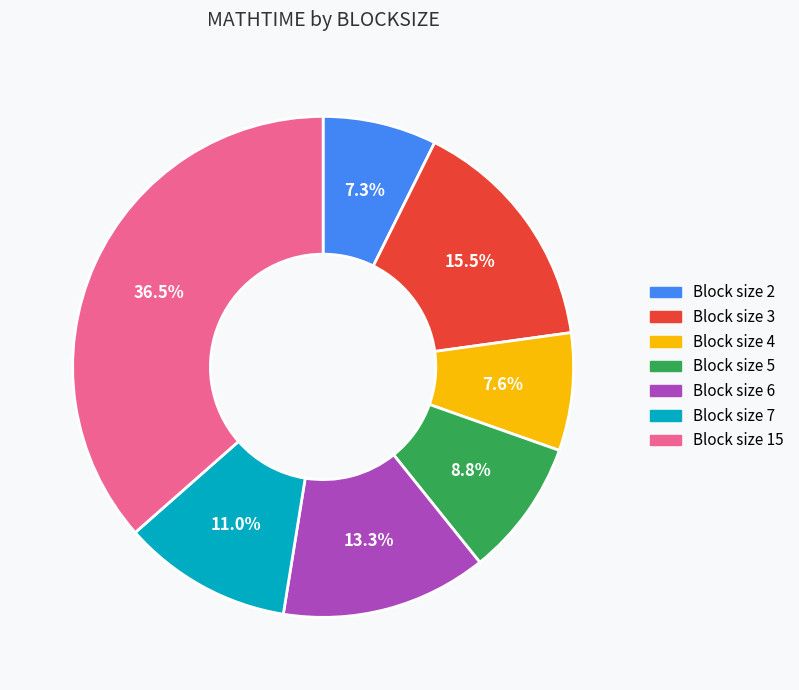

Is there a majority slice in this chart?

No